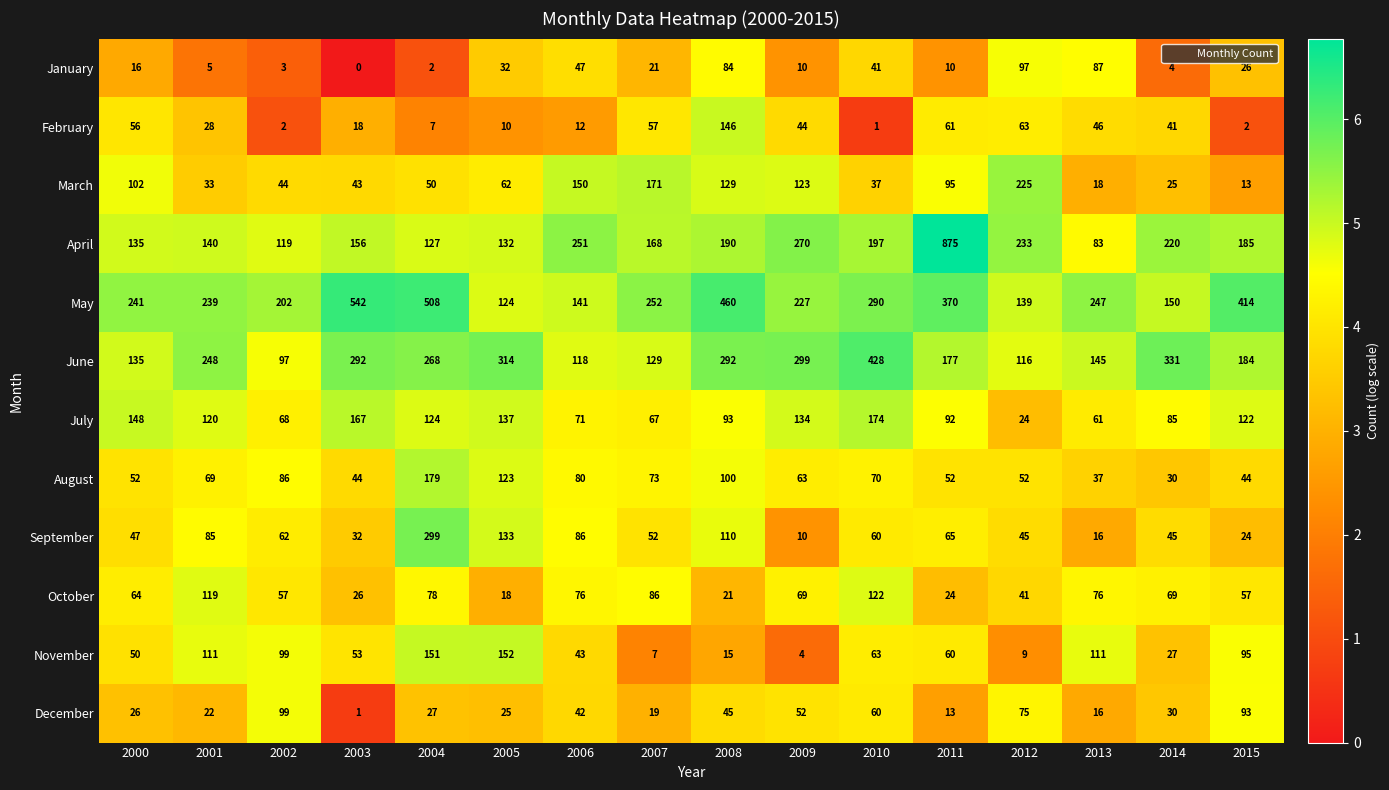

At how many categories does at least one series exceed 3?

16